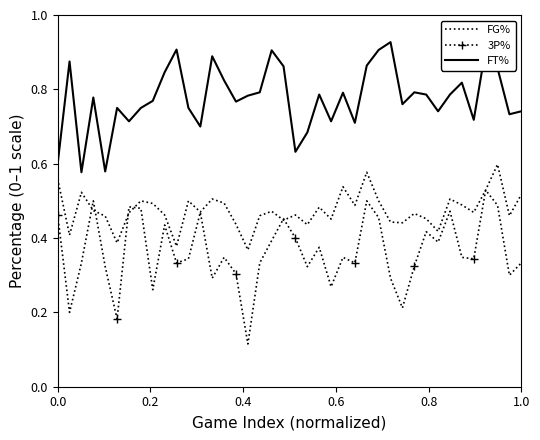

True or false: FT% and 3P% cross at least once.

False